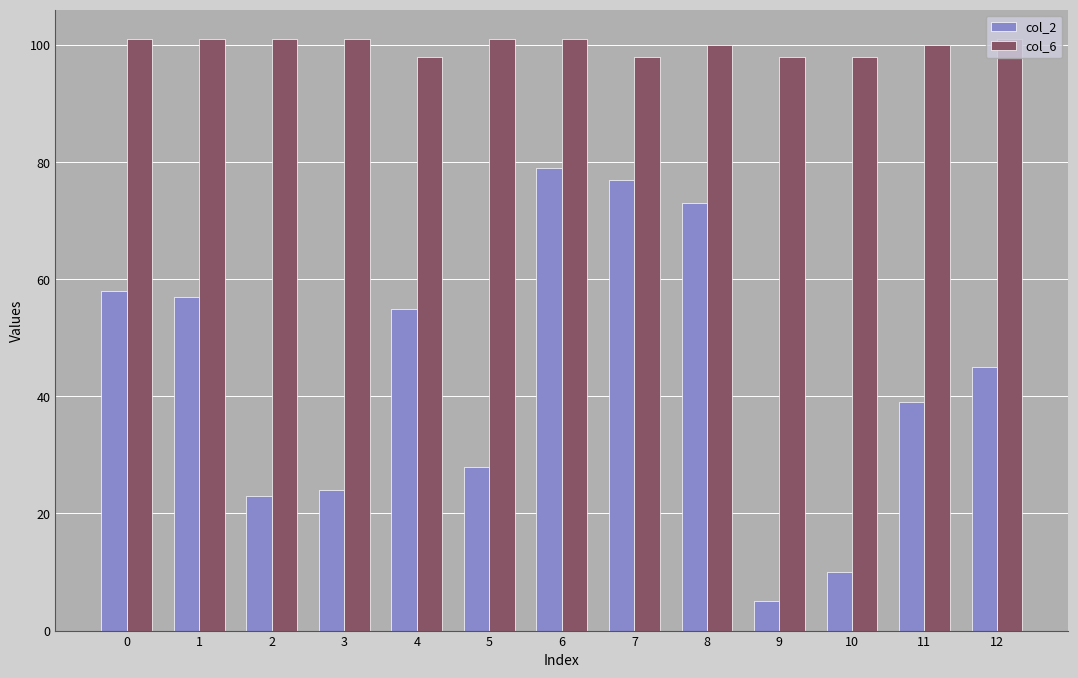

What is the approximate value of col_6 at 8?

100